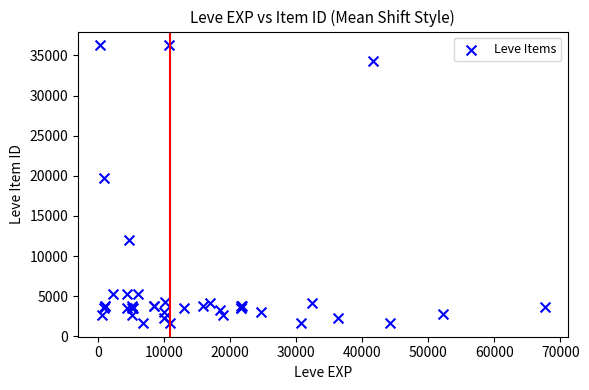

What Y value in the scatter plot is closest to 18967?

19744